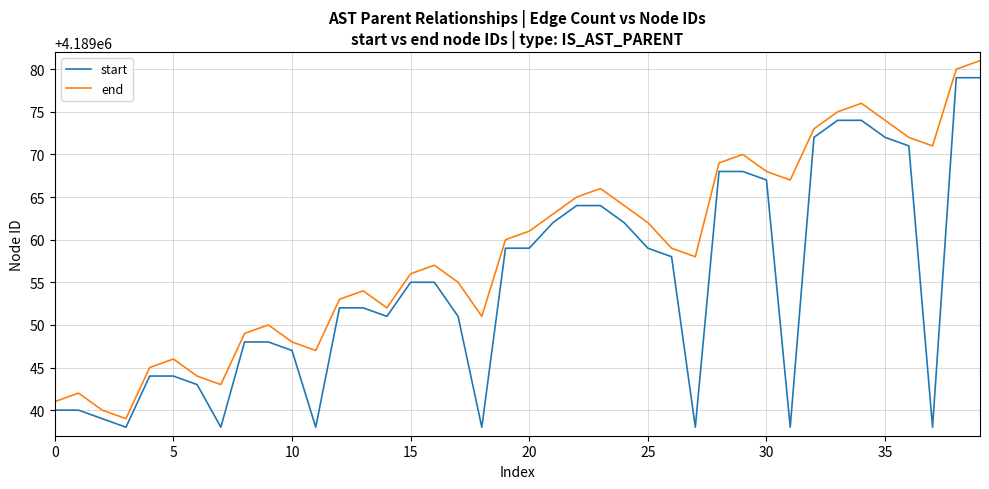

True or false: end and start intersect in this chart.

False